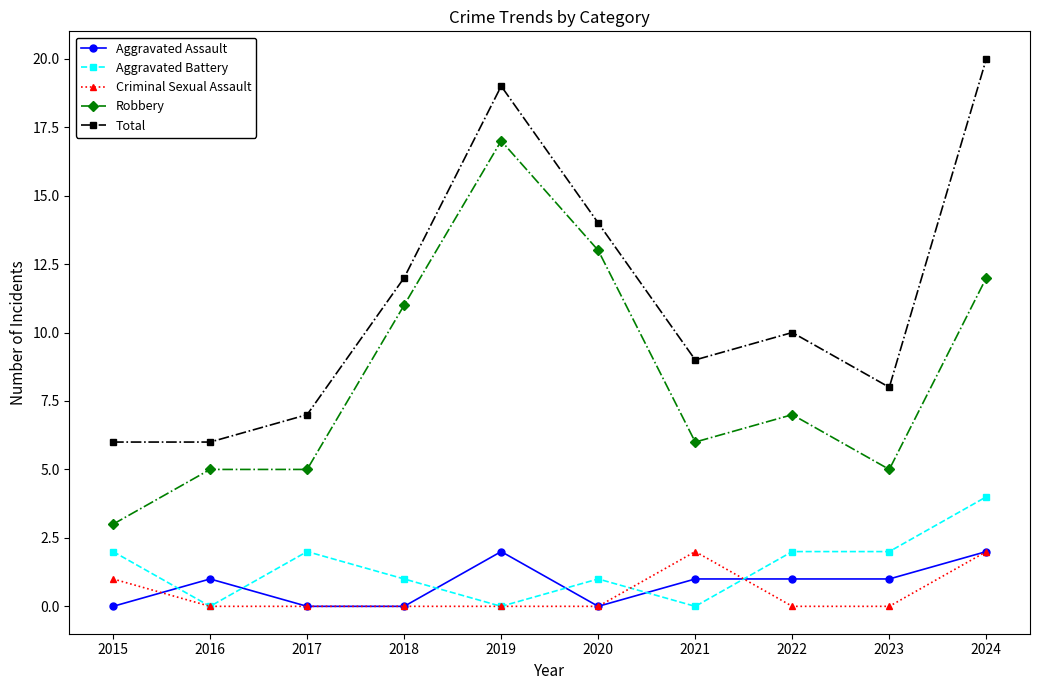

What is the difference between the Criminal Sexual Assault values at 2020 and 2021?

2